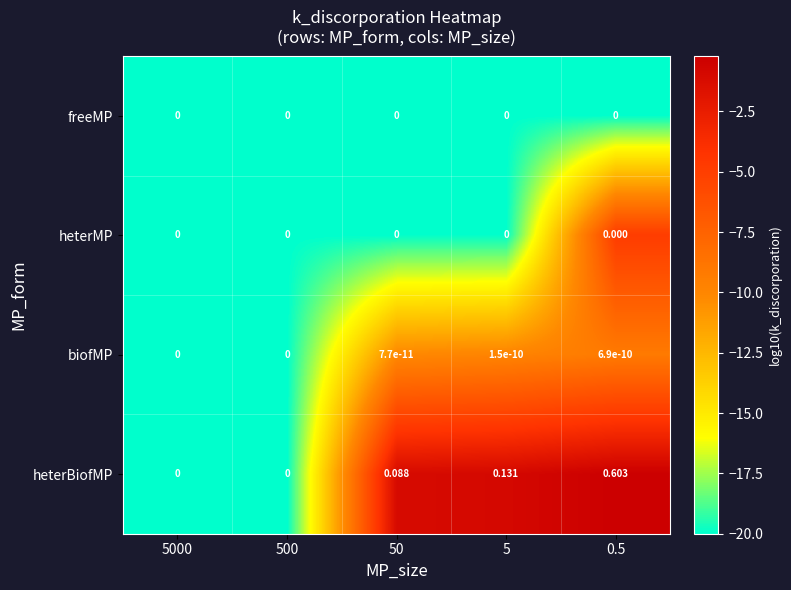

Between 500 and 5, which series saw the biggest shift?

heterBiofMP